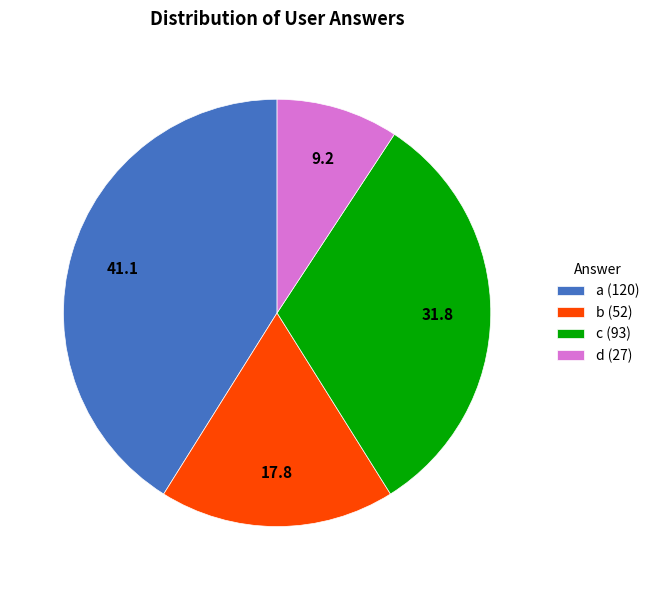

Does any single category account for the majority?

No